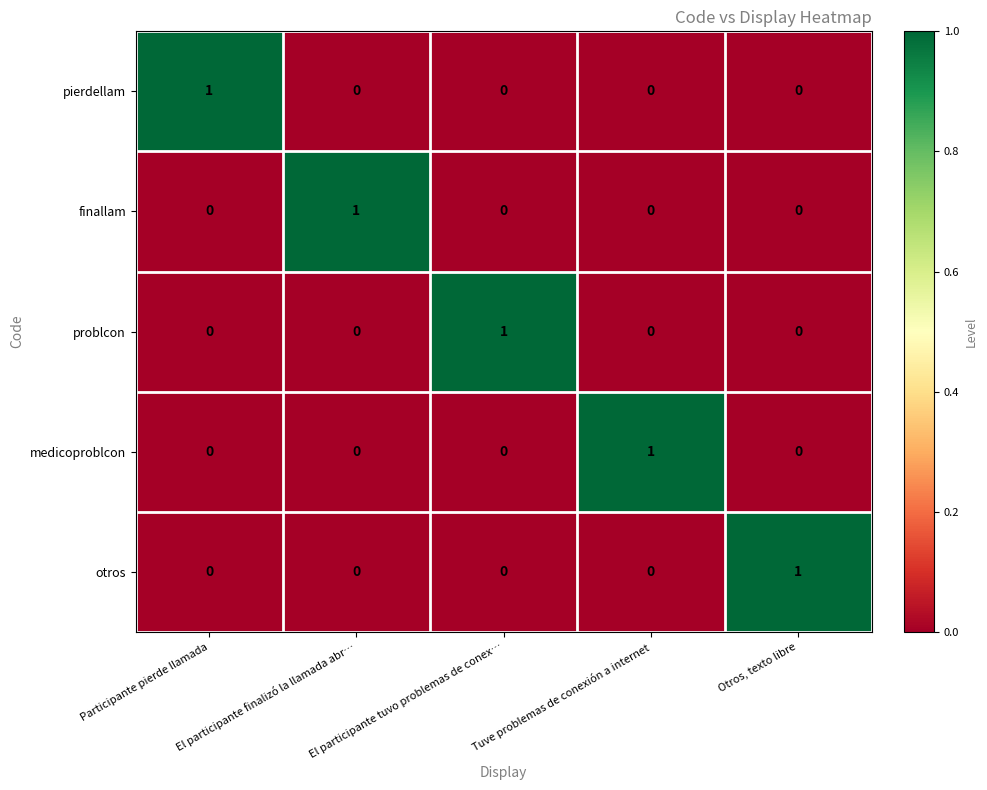

What is the total value across all series at Otros, texto libre?

1